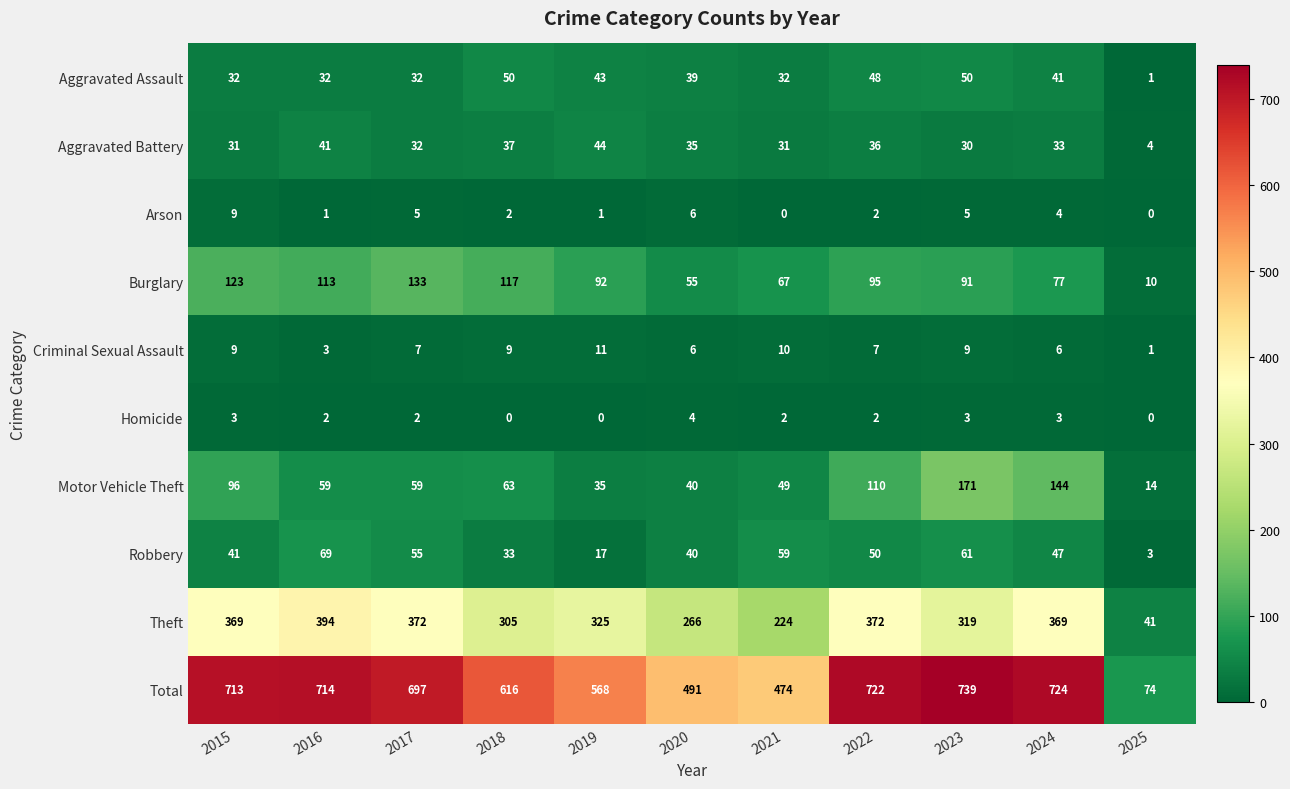

Count the number of categories in the chart.

11